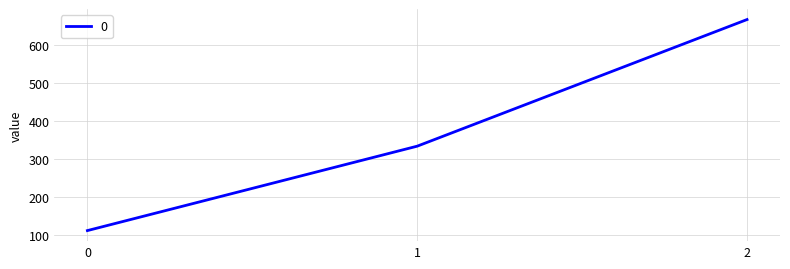

What value does the data have at 1?

333.3